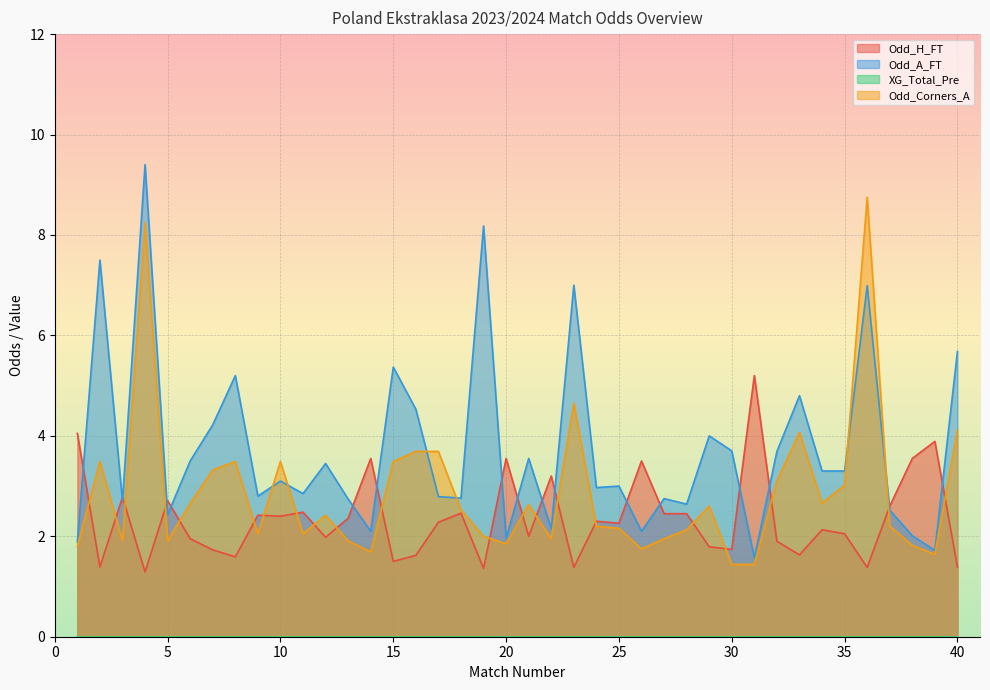

What is the value of the Odd_Corners_A point at the 8th from the left?

3.5